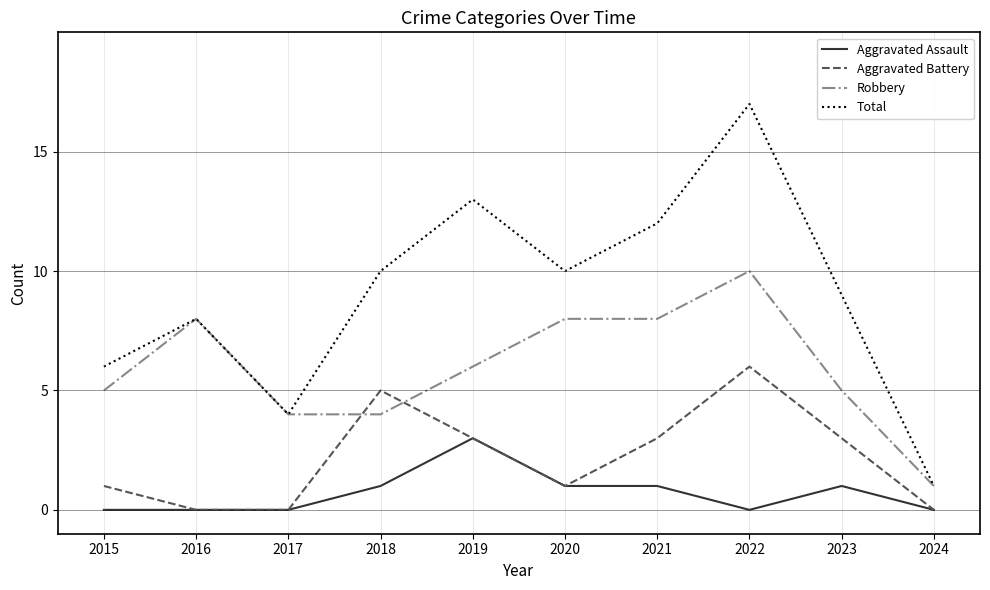

Reading left to right, what are all the values shown in this chart?

Aggravated Assault: 2015=0	2016=0	2017=0	2018=1	2019=3	2020=1	2021=1	2022=0	2023=1	2024=0
Aggravated Battery: 2015=1	2016=0	2017=0	2018=5	2019=3	2020=1	2021=3	2022=6	2023=3	2024=0
Robbery: 2015=5	2016=8	2017=4	2018=4	2019=6	2020=8	2021=8	2022=10	2023=5	2024=1
Total: 2015=6	2016=8	2017=4	2018=10	2019=13	2020=10	2021=12	2022=17	2023=9	2024=1